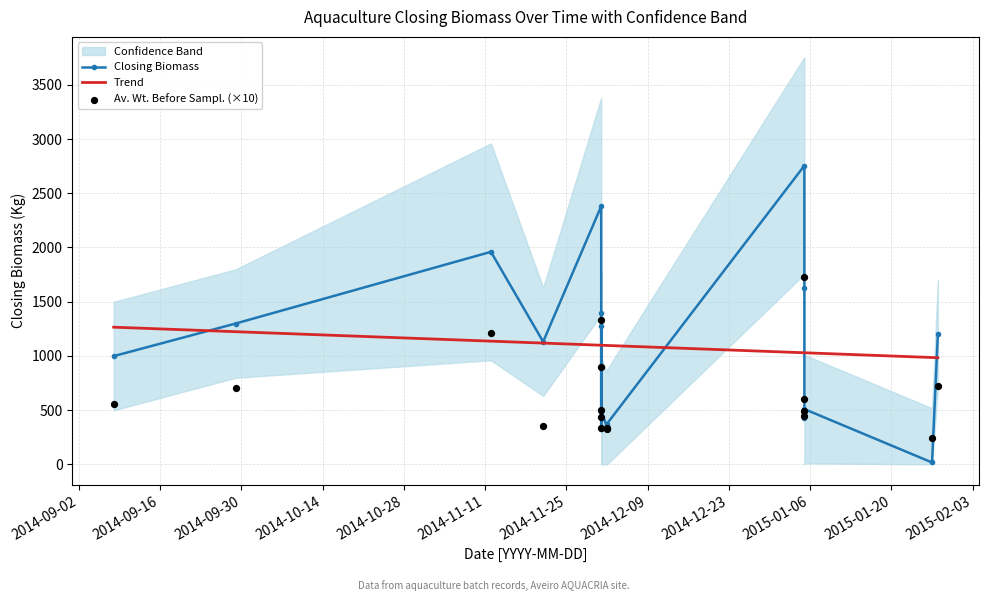

What are all the series names shown in the legend?

Closing Biomass, Trend, Av. Wt. Before Sampl. (×10)